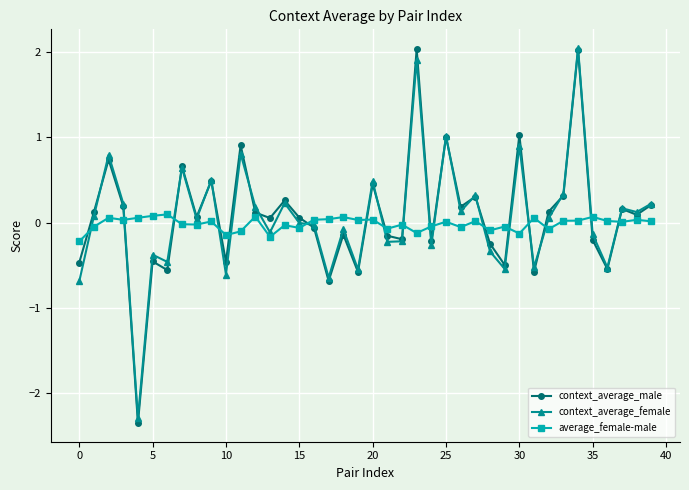

True or false: average_female-male and context_average_female cross at least once.

True